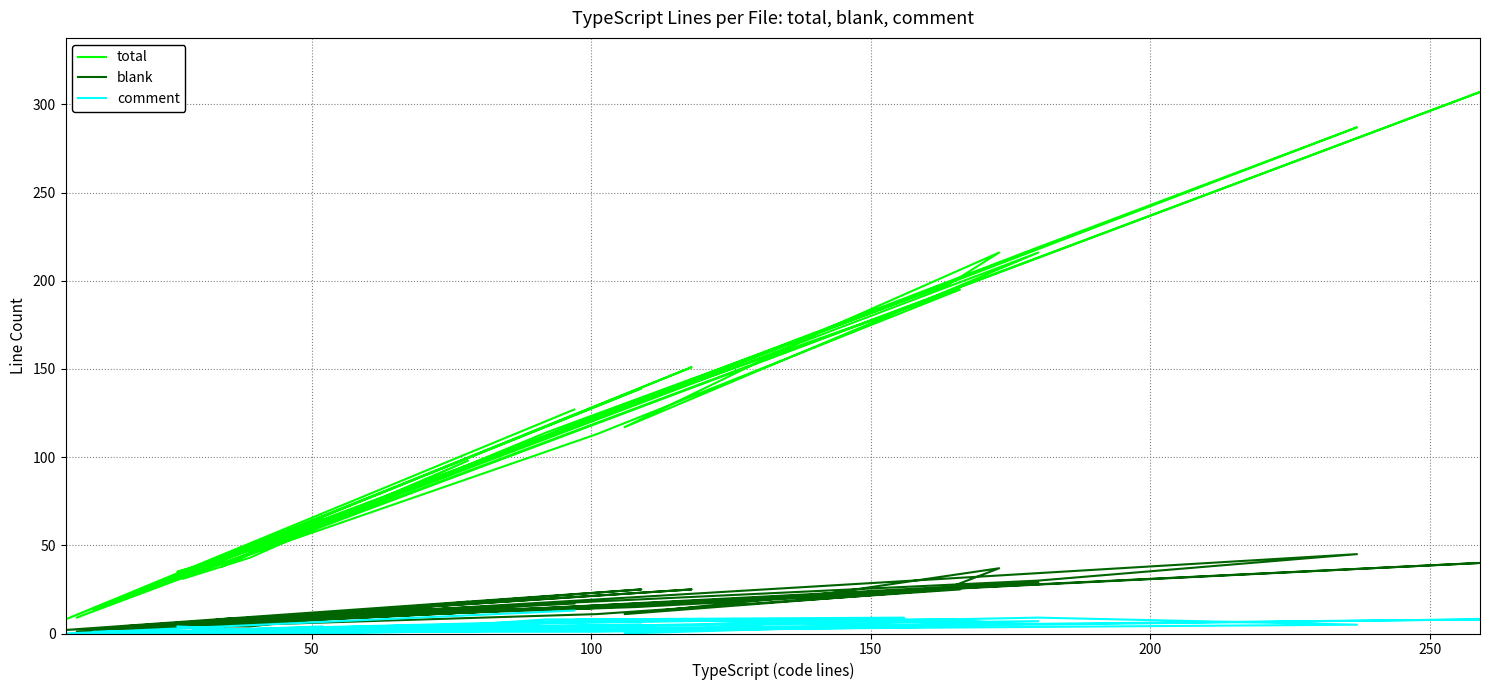

In total, how many points are higher than both neighbors (excluding endpoints)?

12